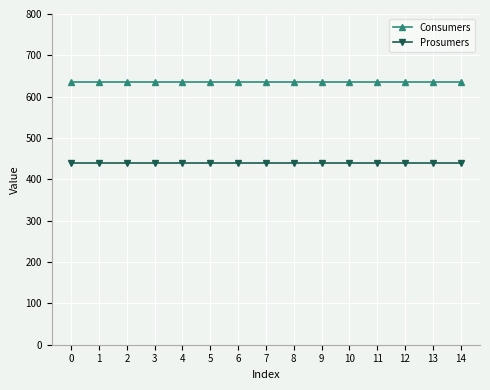

What is the maximum value shown in the chart?

635